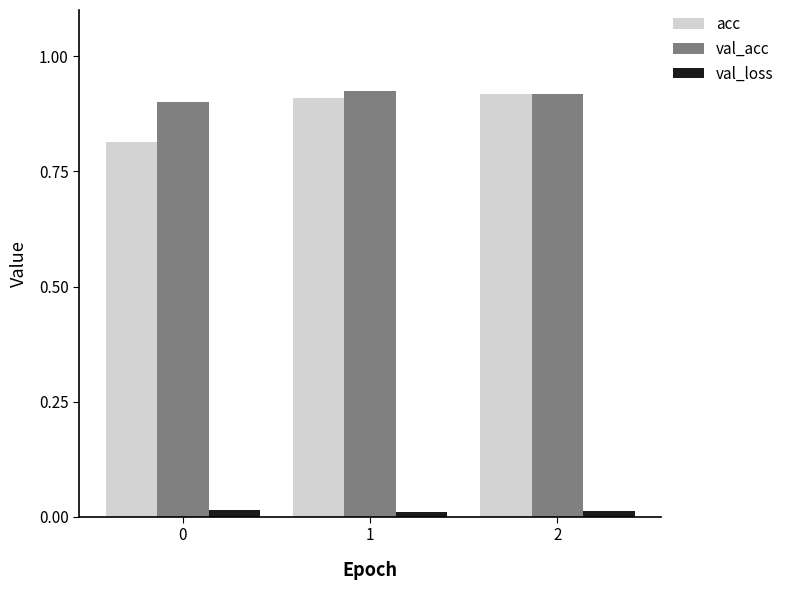

Which series has the widest spread of values?

acc